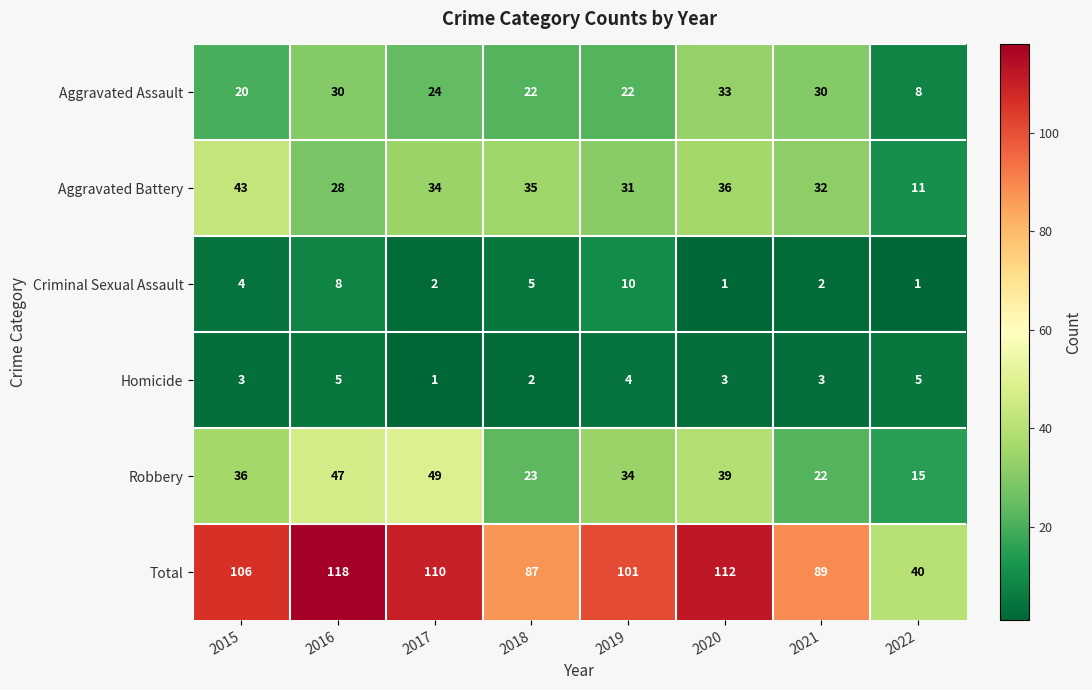

How many data points in Homicide are less than 3?

2